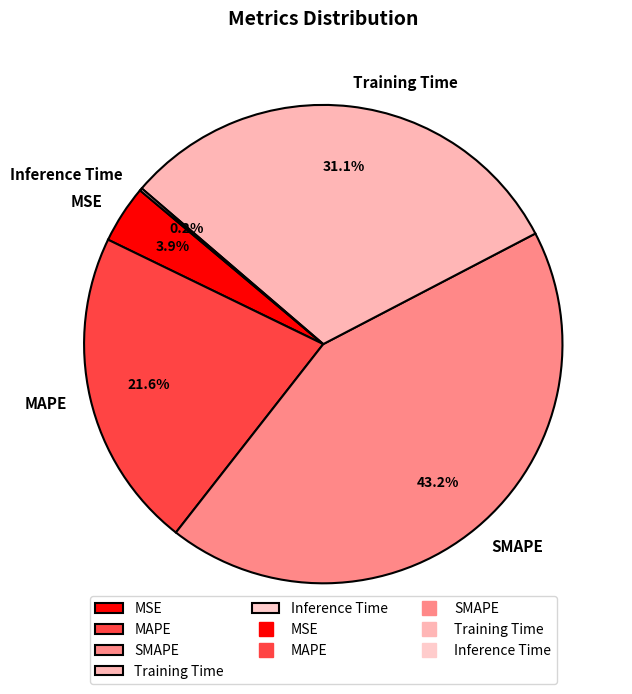

To the nearest percent, what portion does SMAPE represent?

43%